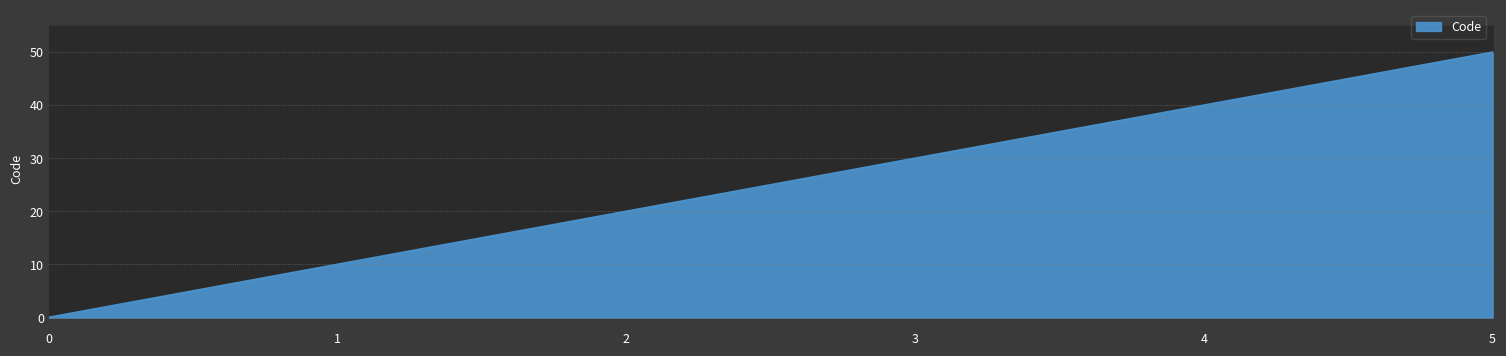

How many distinct data groups are displayed?

1